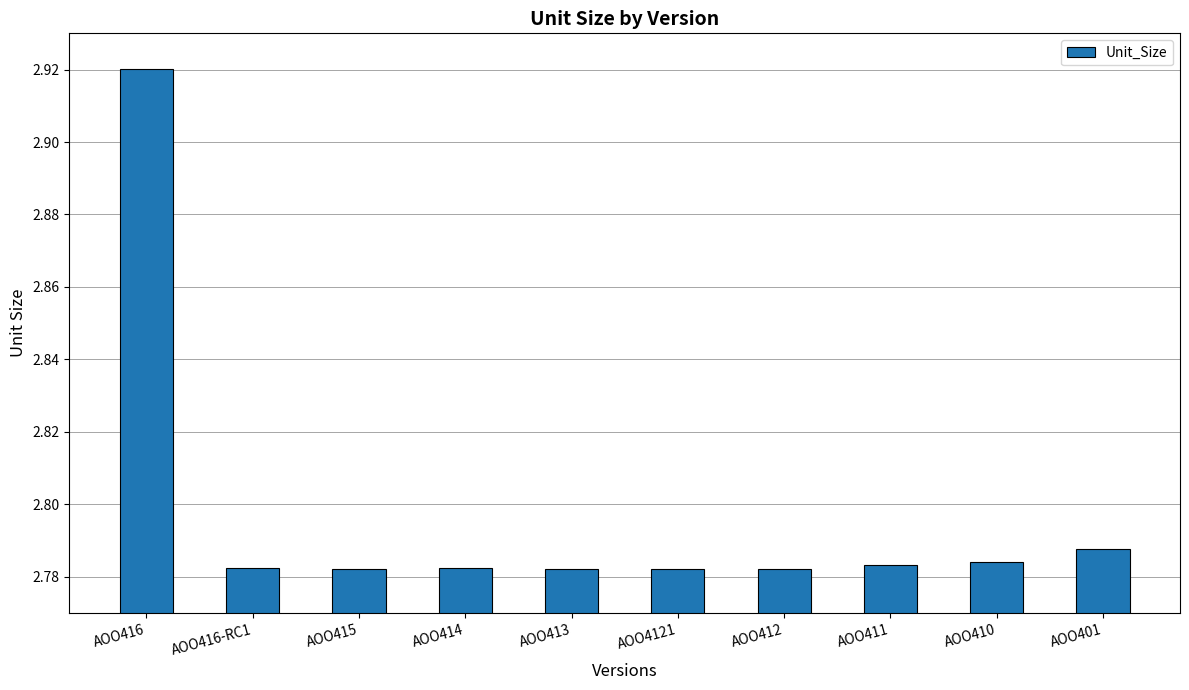

What is the label of the 1st bar from the left?

AOO416